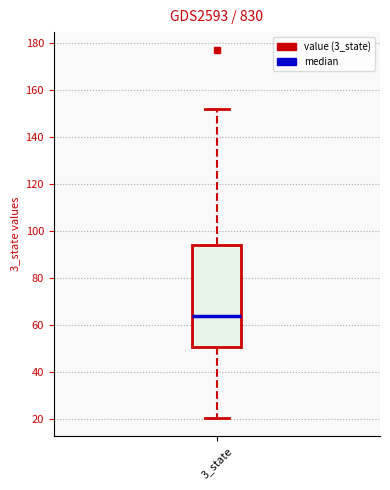

Transcribe this box plot: give where the median line is, the range the box spans, and where the two whiskers end, as read against the y-axis. The values are not printed on the chart, so give them approximately, as read against the axis.

median 64, box 50 to 94, whiskers 20 to 152